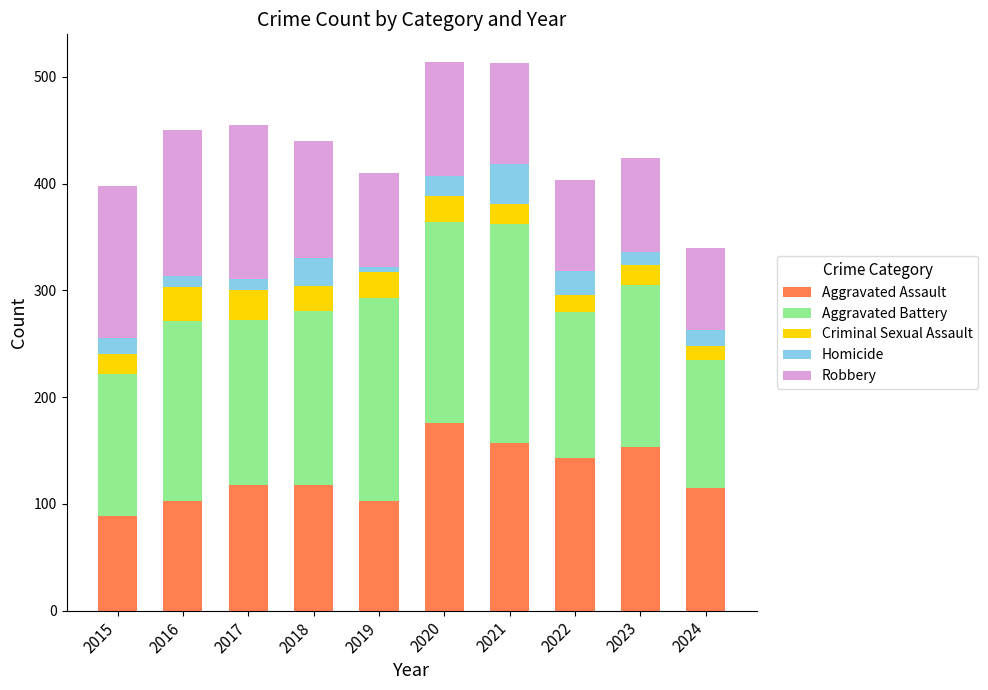

The value of Aggravated Assault at 2017 is 198. True or false?

False